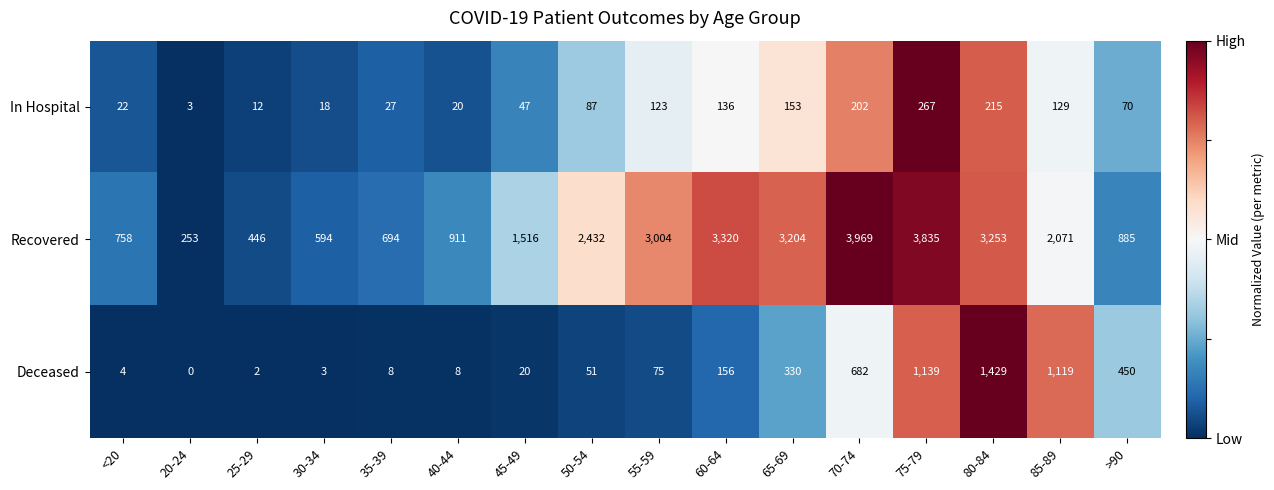

List the series in order of their peak value, lowest first.

In Hospital, Deceased, Recovered